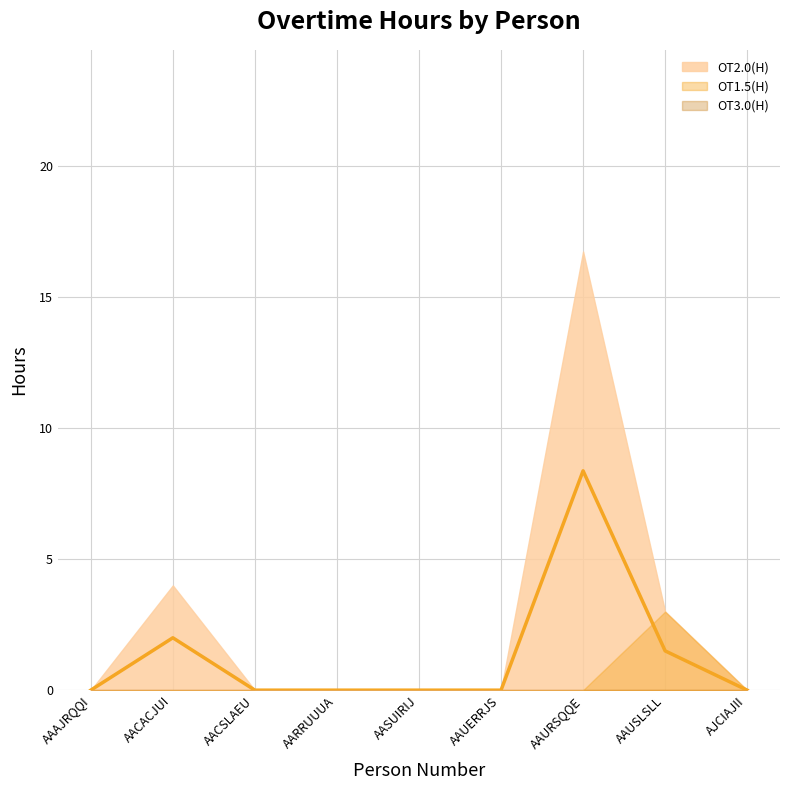

At which label is OT1.5(H) closest to 1?

AAAJRQQI